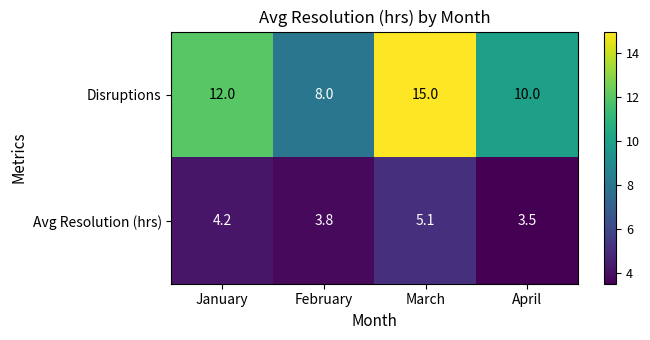

How many distinct data groups are displayed?

2